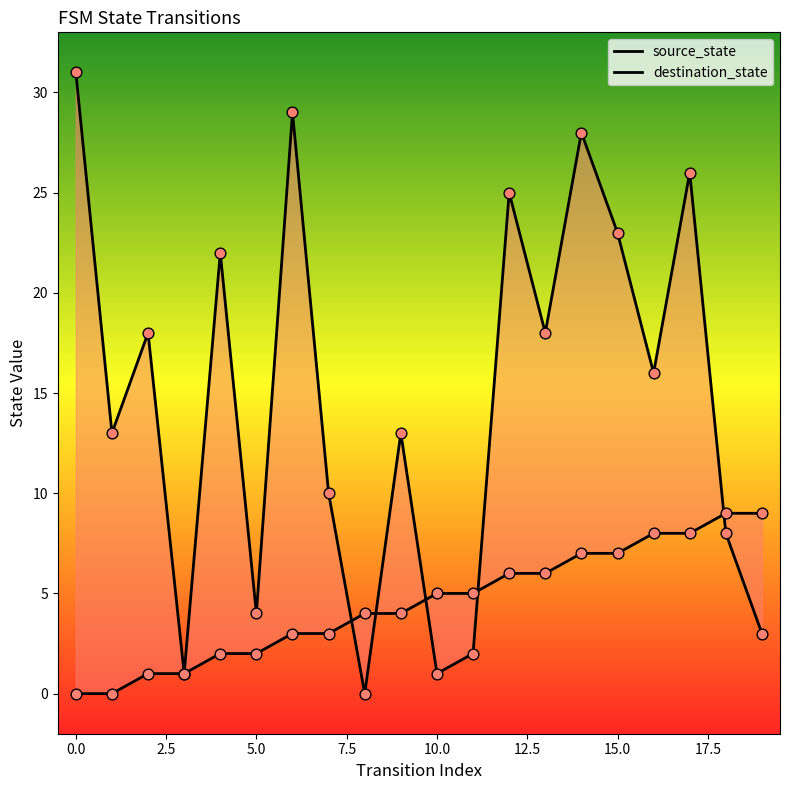

What is the total value across all series at 12.5?

32